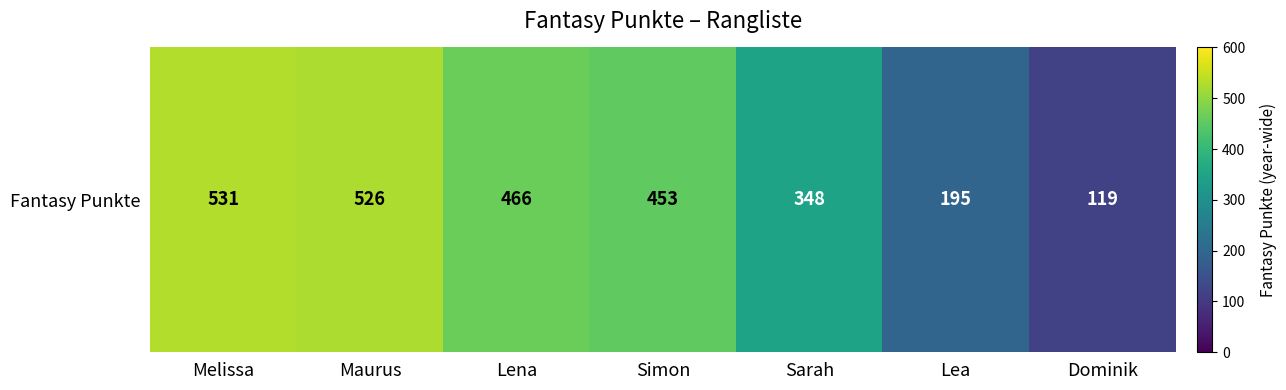

True or false: the data shows 348 at Sarah.

True